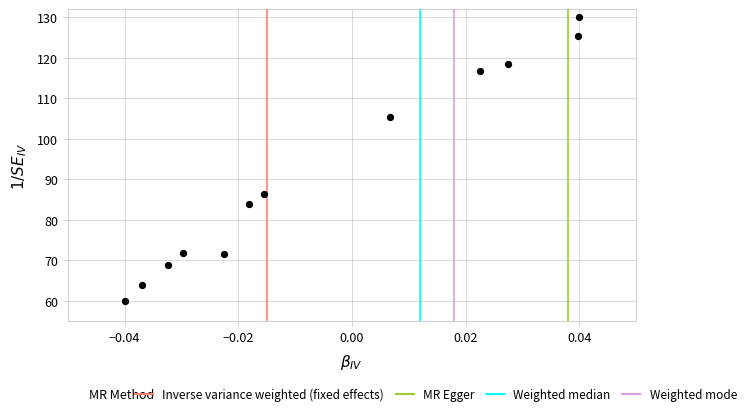

What Y value in the scatter plot is closest to 95?

86.4